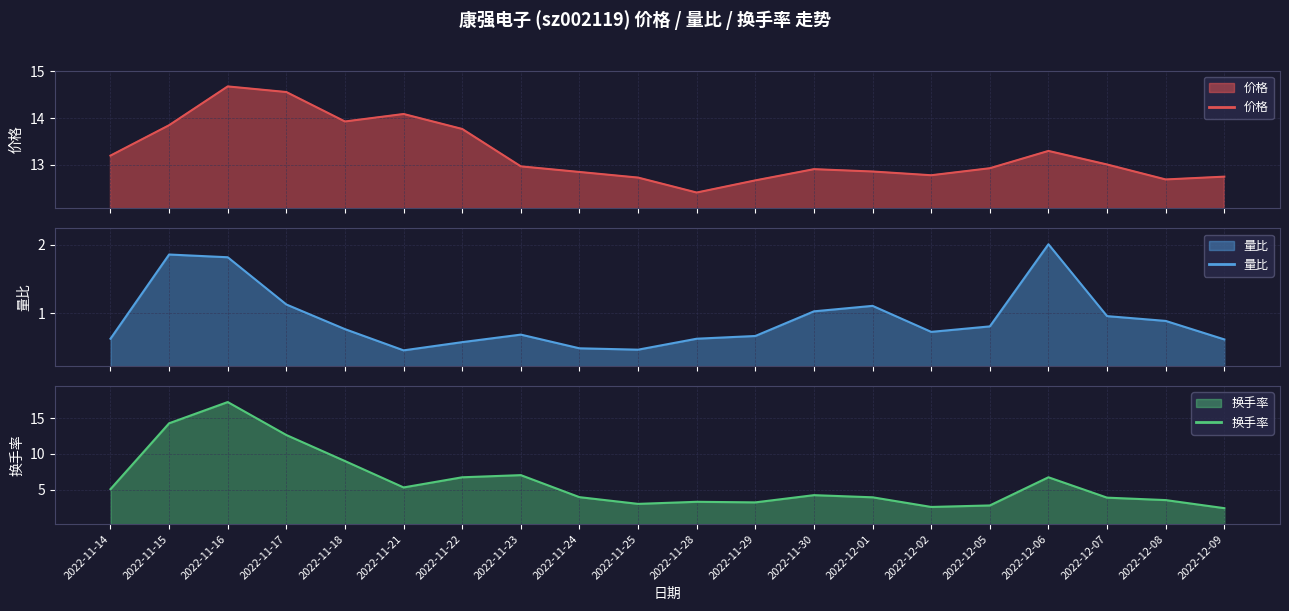

What is the maximum value shown in the chart?

17.2